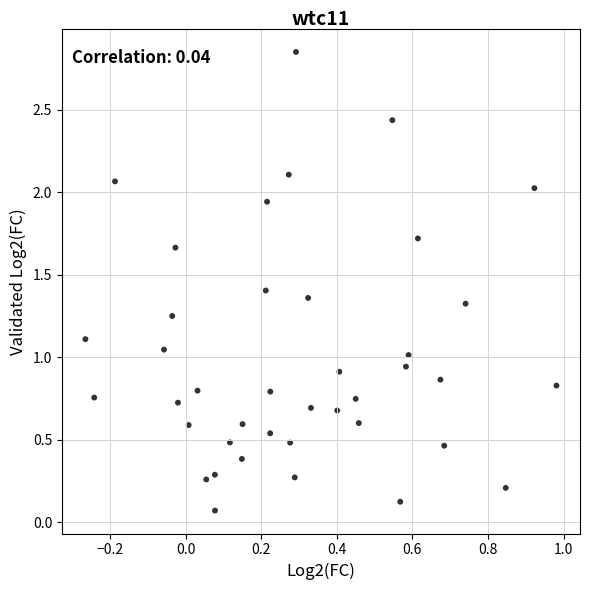

What is the range of X values (max minus min)?

1.2